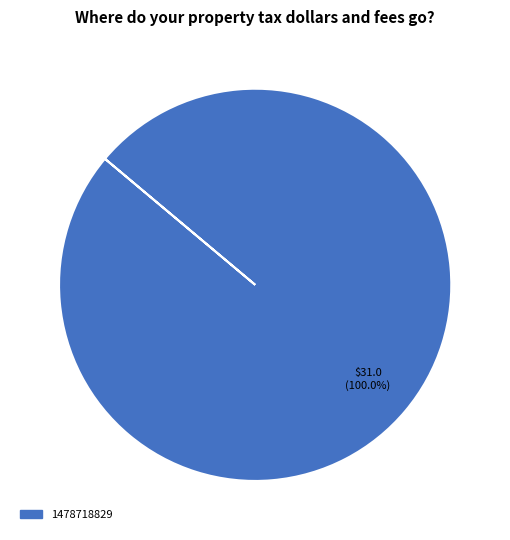

Is there any slice that represents more than half of the pie?

Yes